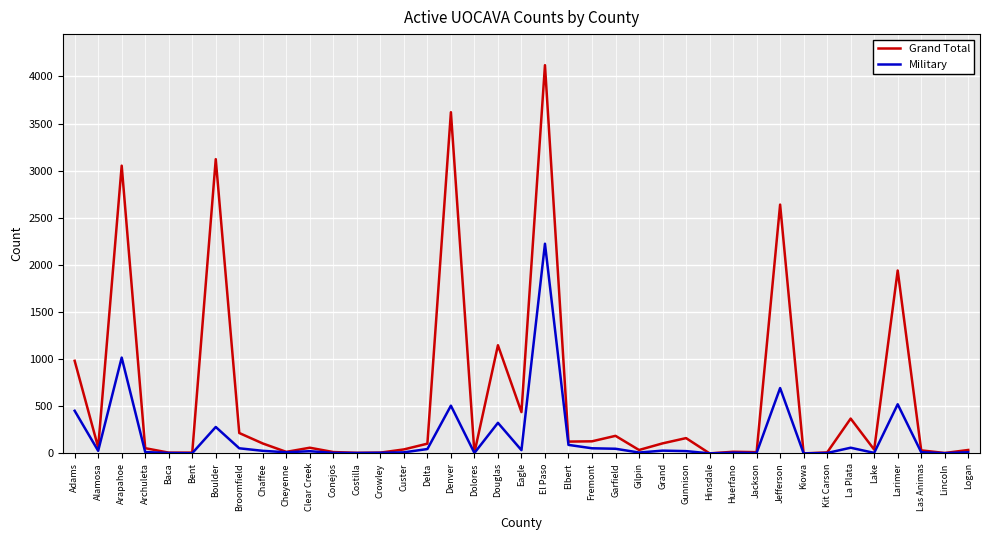

Where is Grand Total nearest to the value 2060?

Larimer